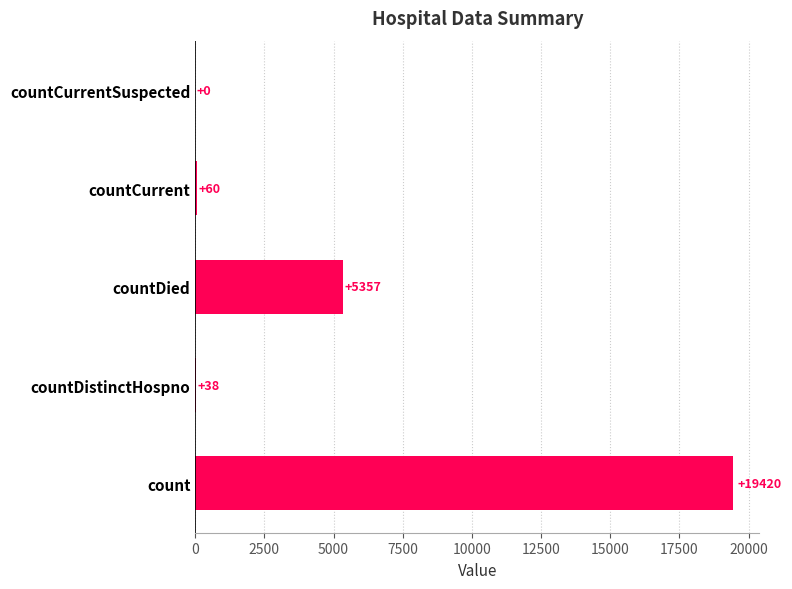

What is the greatest value displayed?

19420